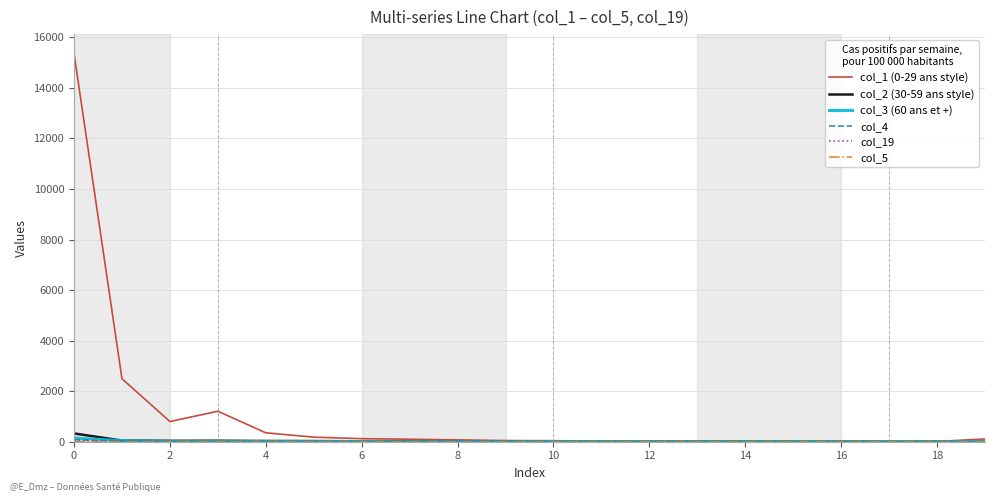

Which series has the widest spread of values?

col_1 (0-29 ans style)